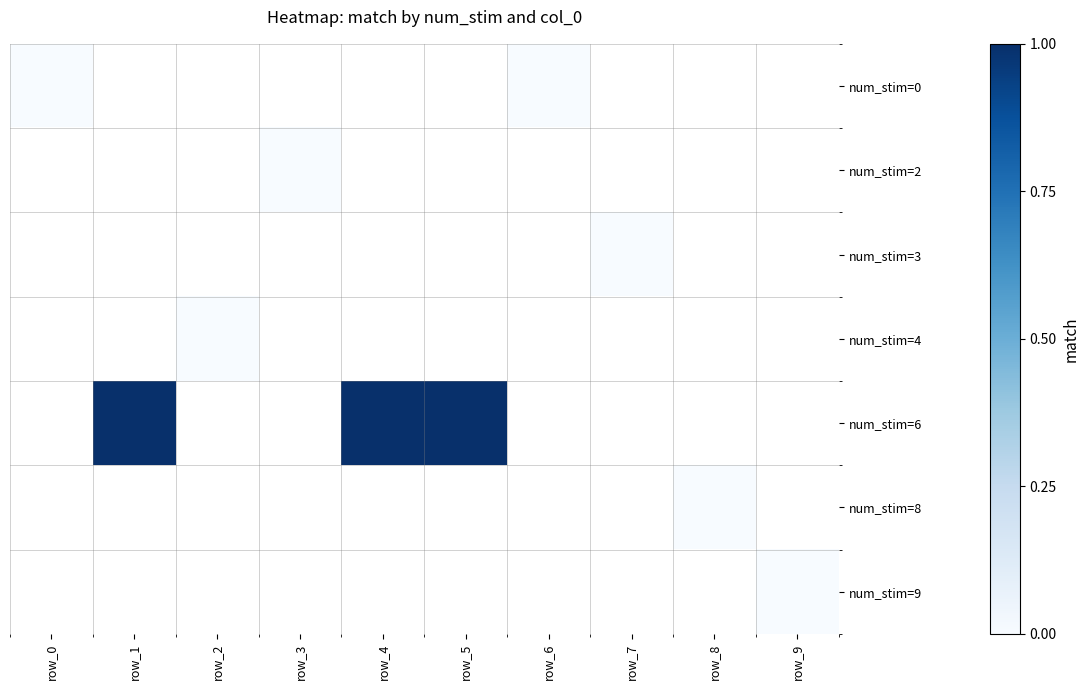

At which label does row_1 reach its minimum?

row_0